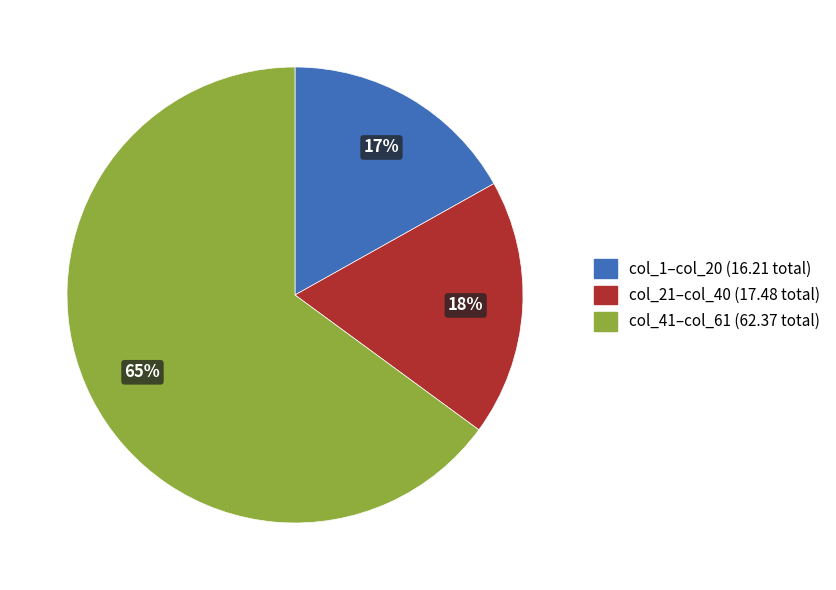

Is there any slice that represents more than half of the pie?

Yes